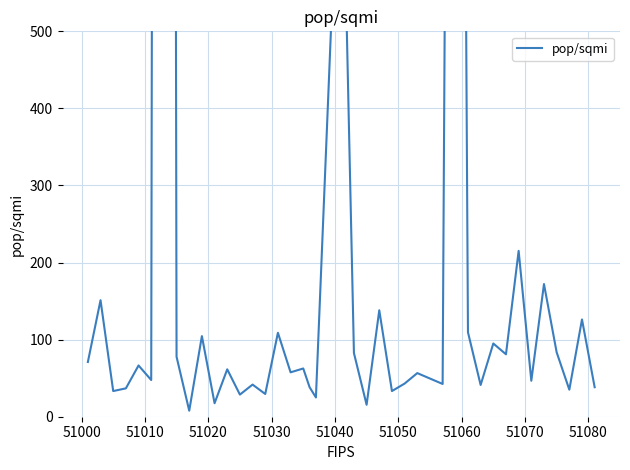

Reading left to right, extract all data points from this chart.

71.0	151.2	33.3	36.8	66.5	47.6	9109.3	77.8	7.8	104.6	17.5	61.5	28.7	41.7	29.5	108.9	57.6	62.6	38.3	25.0	828.2	82.6	15.5	138.1	33.3	43.0	56.6	42.5	2897.8	109.6	41.2	95.0	81.0	215.2	46.7	172.1	83.6	35.1	126.2	38.3